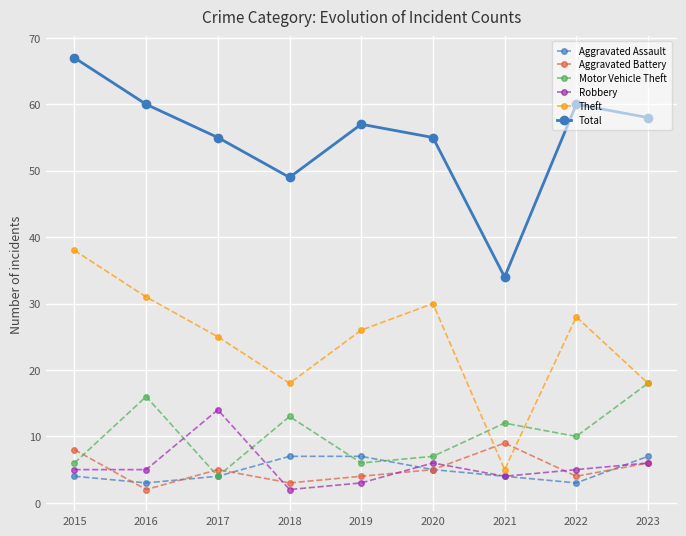

Reading right to left, what are all the values shown in this chart?

Aggravated Assault: 7	3	4	5	7	7	4	3	4
Aggravated Battery: 6	4	9	5	4	3	5	2	8
Motor Vehicle Theft: 18	10	12	7	6	13	4	16	6
Robbery: 6	5	4	6	3	2	14	5	5
Theft: 18	28	5	30	26	18	25	31	38
Total: 58	60	34	55	57	49	55	60	67